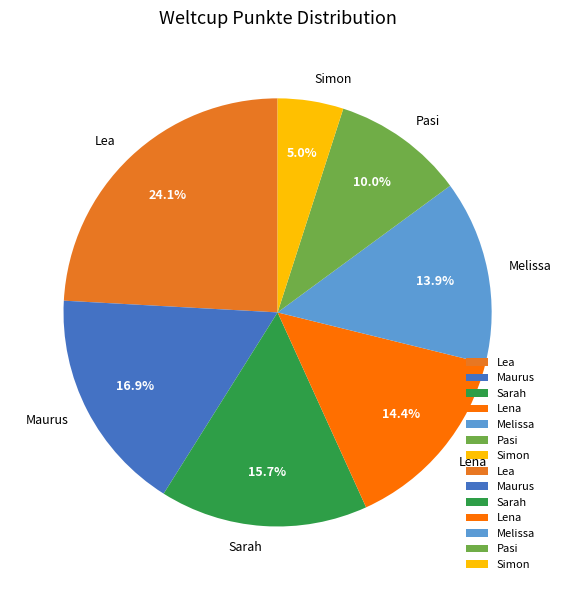

Does any single category account for the majority?

No